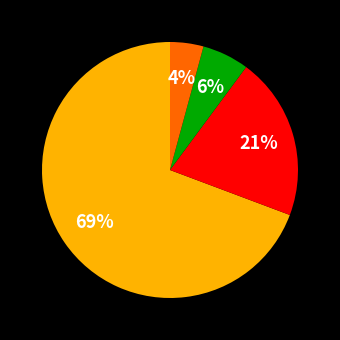

To the nearest percent, what is the average slice percentage?

25%